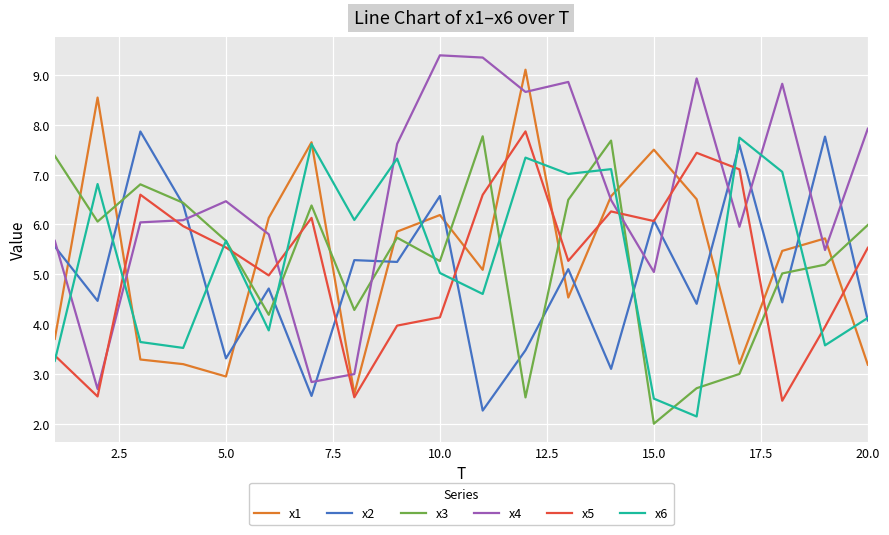

What is the smallest value displayed?

2.0